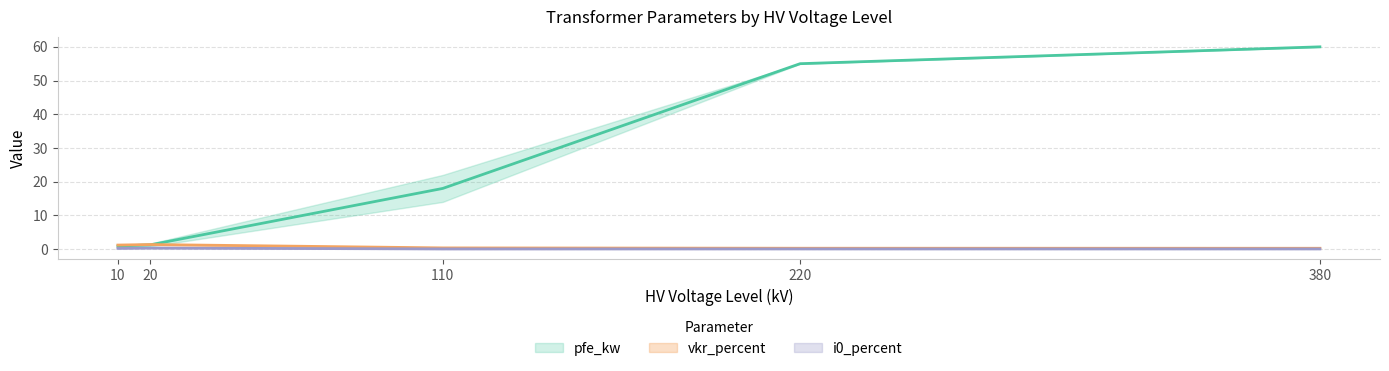

Count the i0_percent values in the range 0 to 1.

14